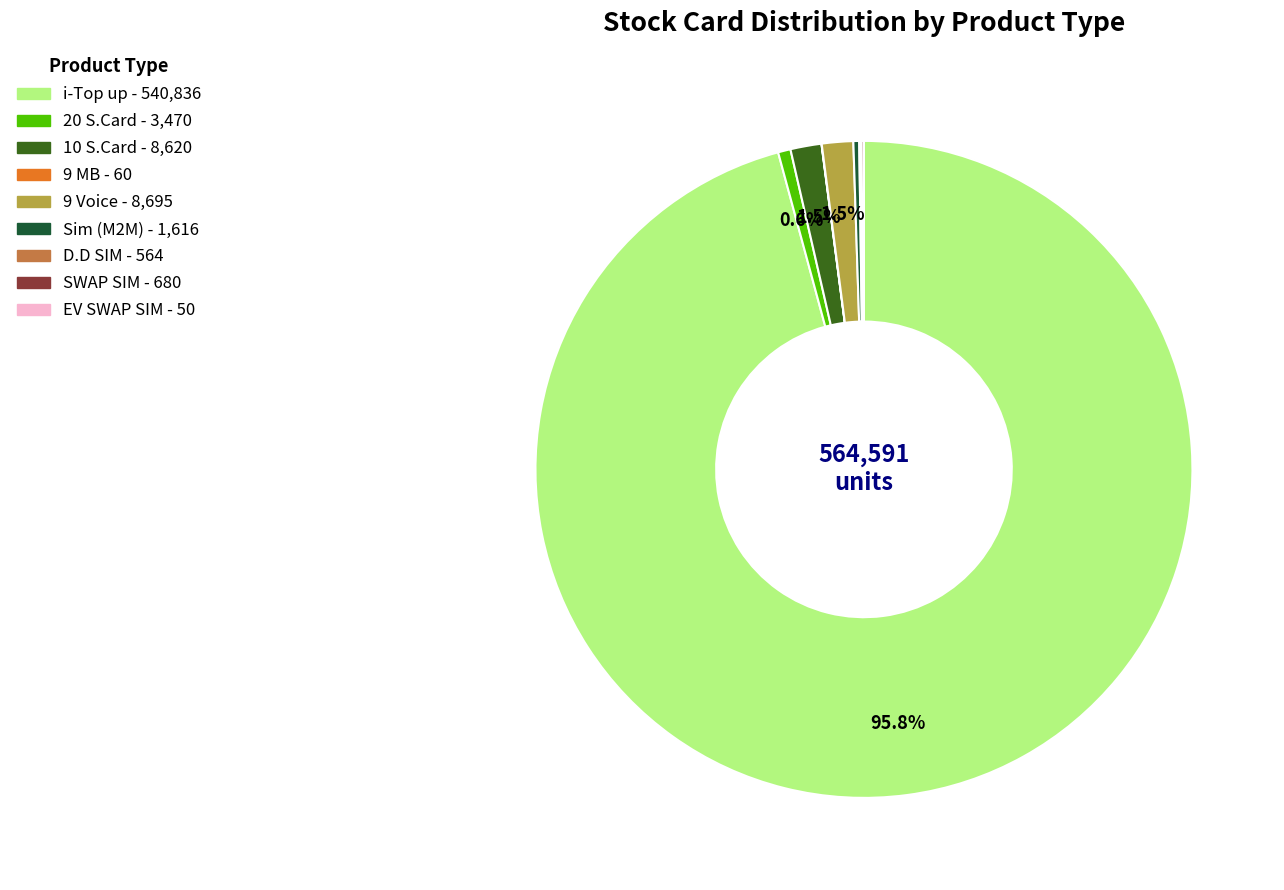

Which slice is the largest?

i-Top up